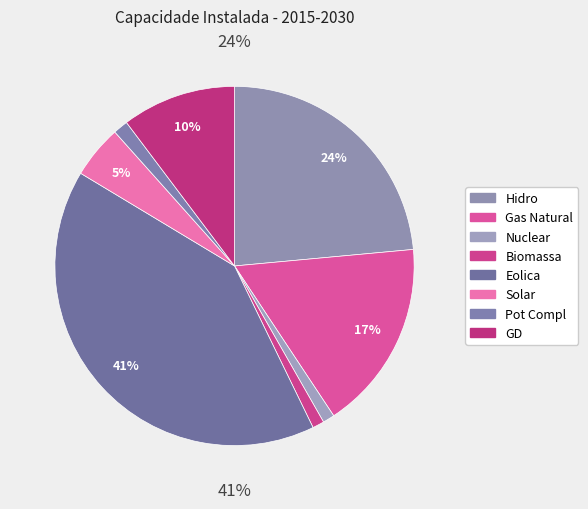

What is the largest slice in the pie chart?

Eolica